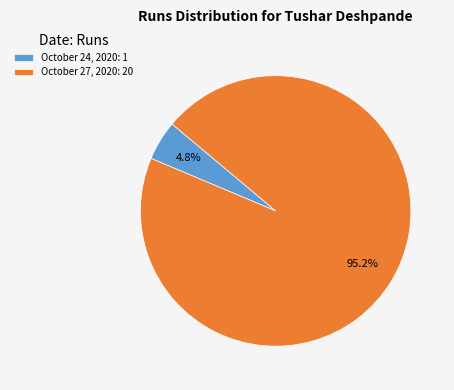

To the nearest percent, what is the difference between the October 27, 2020 and October 24, 2020 slice percentages?

90%